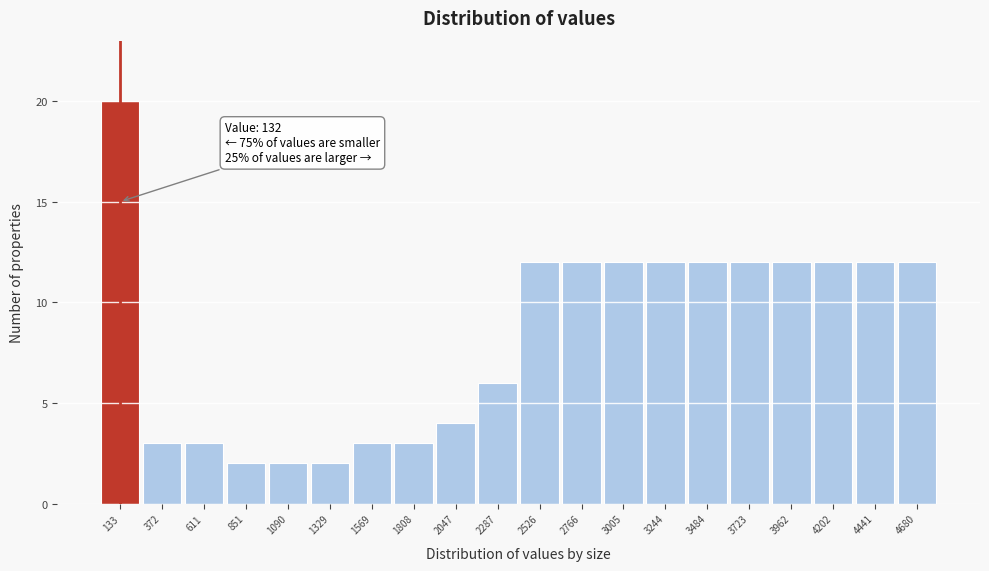

Which range on the x-axis has the tallest bar?

0 to 250